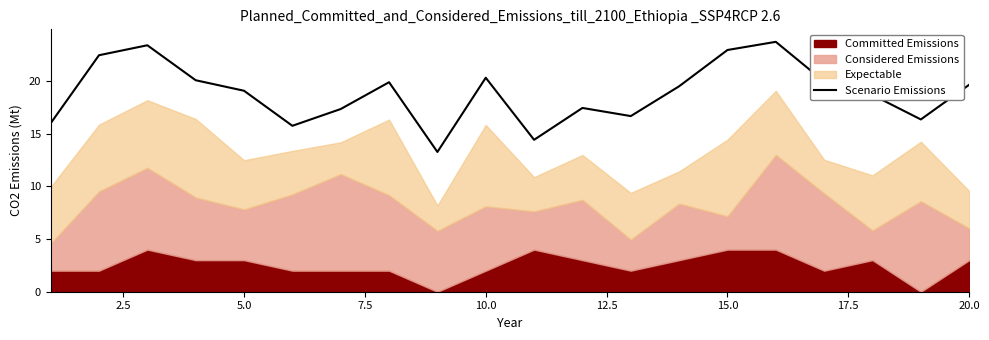

What is the highest value of the Scenario Emissions series?

23.7